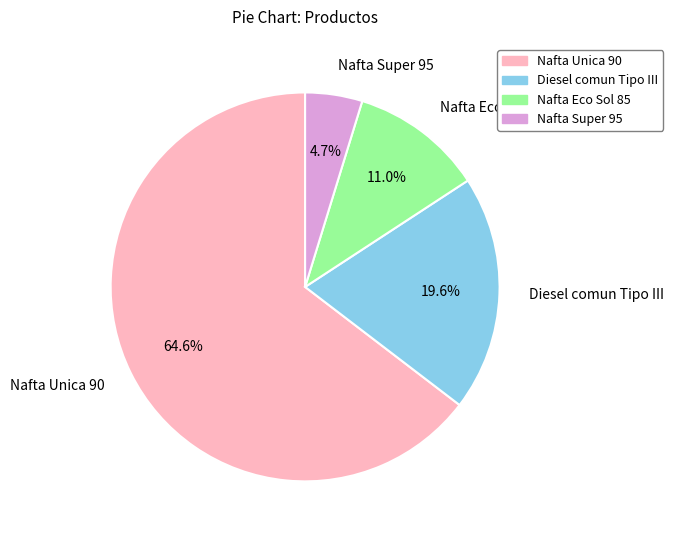

What portion of the pie excludes Nafta Eco Sol 85?

89.0%